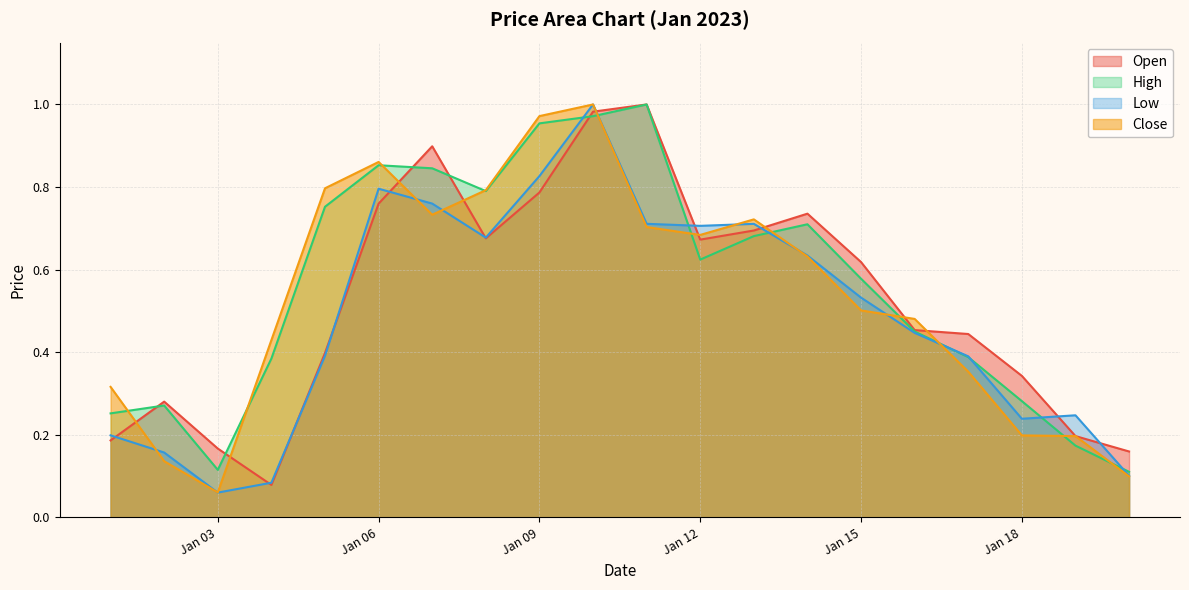

Reading left to right, transcribe all the data shown in this chart.

Open: 0.2	0.3	0.2	0.1	0.4	0.8	0.9	0.7	0.8	1.0	1.0	0.7	0.7	0.7	0.6	0.5	0.4	0.3	0.2	0.2
High: 0.3	0.3	0.1	0.4	0.8	0.9	0.8	0.8	1.0	1.0	1.0	0.6	0.7	0.7	0.6	0.5	0.4	0.3	0.2	0.1
Low: 0.2	0.2	0.1	0.1	0.4	0.8	0.8	0.7	0.8	1.0	0.7	0.7	0.7	0.6	0.5	0.4	0.4	0.2	0.2	0.1
Close: 0.3	0.1	0.1	0.4	0.8	0.9	0.7	0.8	1.0	1.0	0.7	0.7	0.7	0.6	0.5	0.5	0.4	0.2	0.2	0.1